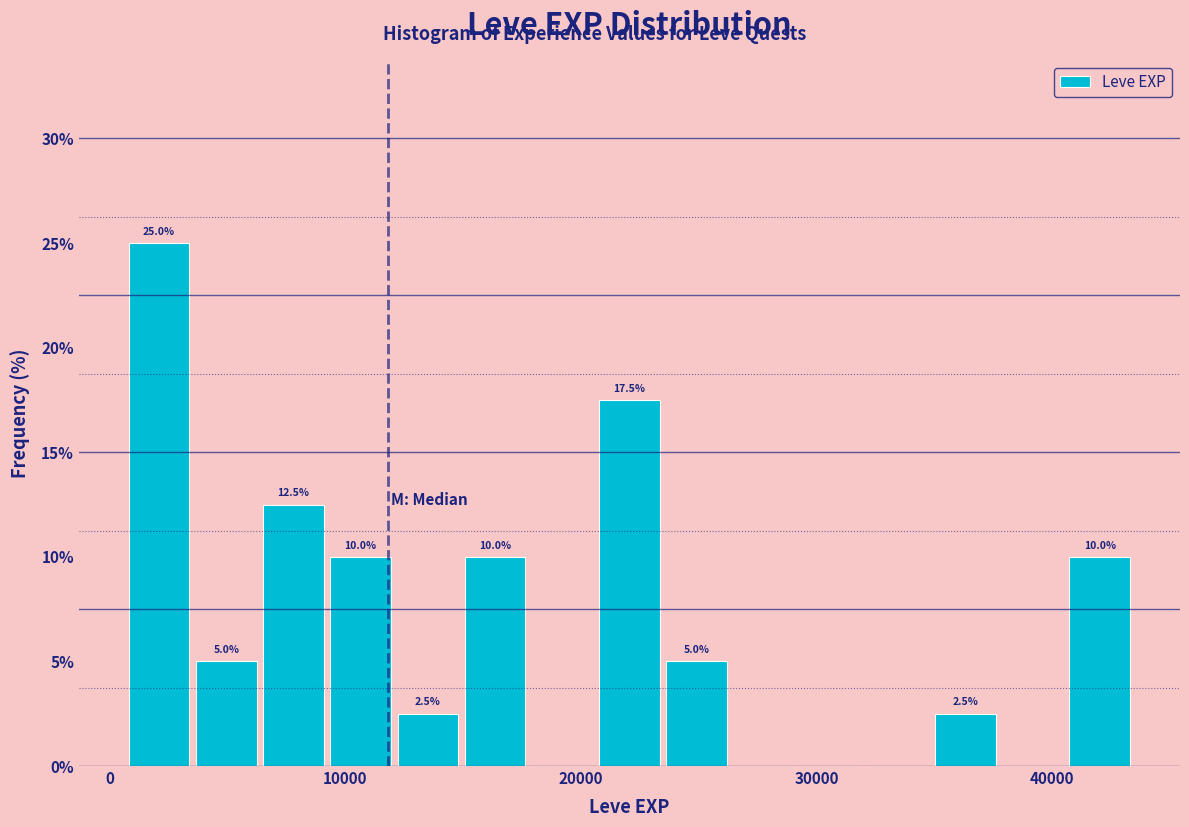

Read against the x-axis, roughly where is the centre of the tallest bar?

2000